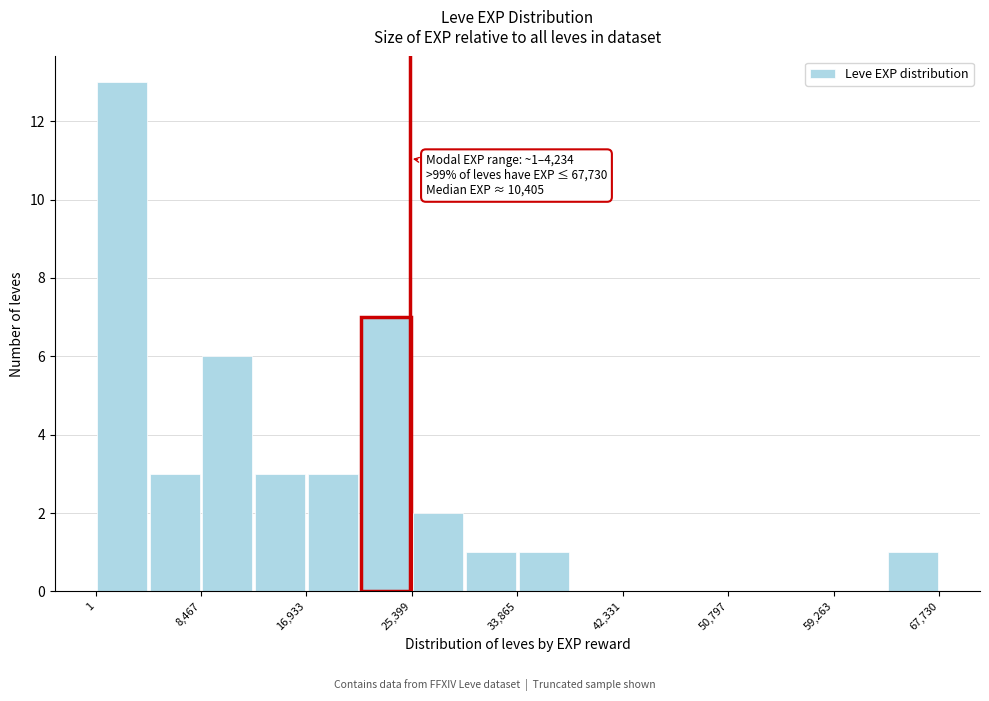

Over which range of the x-axis is the bar tallest?

0 to 4000